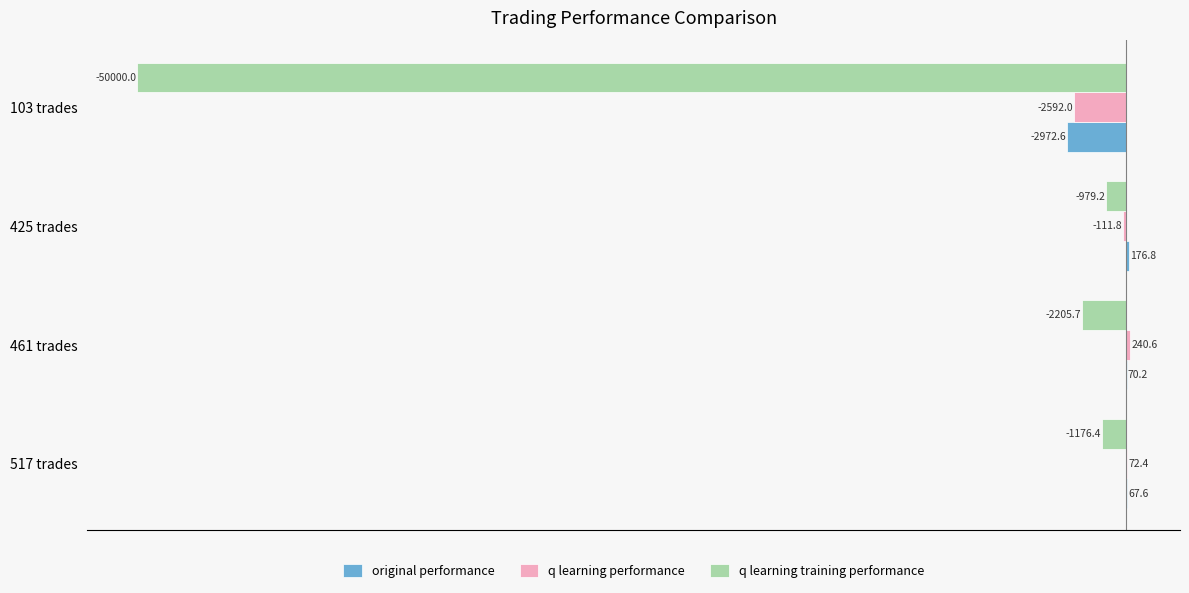

Between 517 trades and 425 trades, which series saw the biggest shift?

q learning training performance